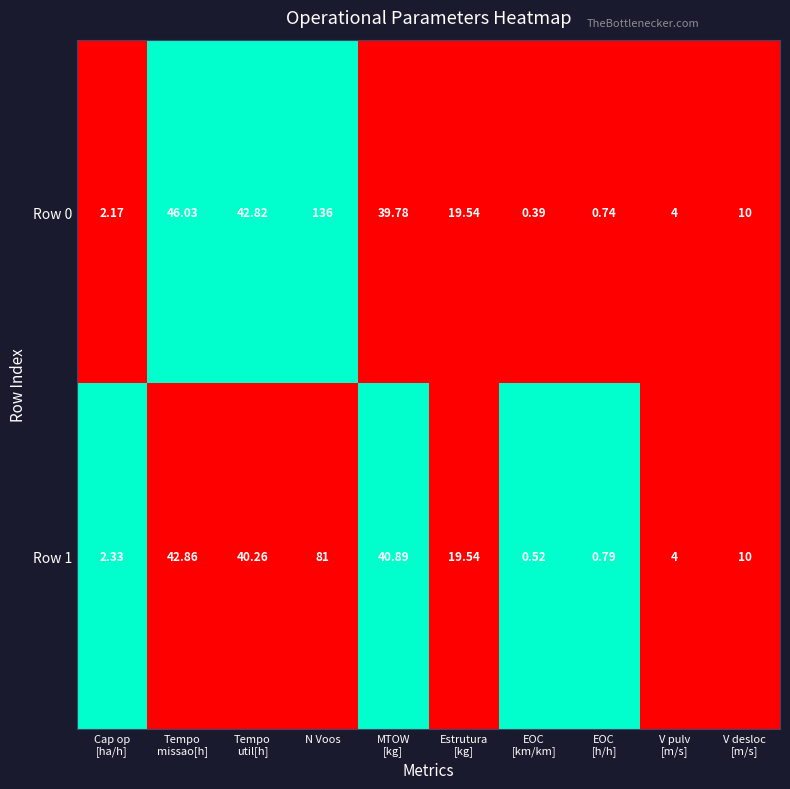

At Cap op
[ha/h], list the series in order from largest to smallest.

Row 1, Row 0